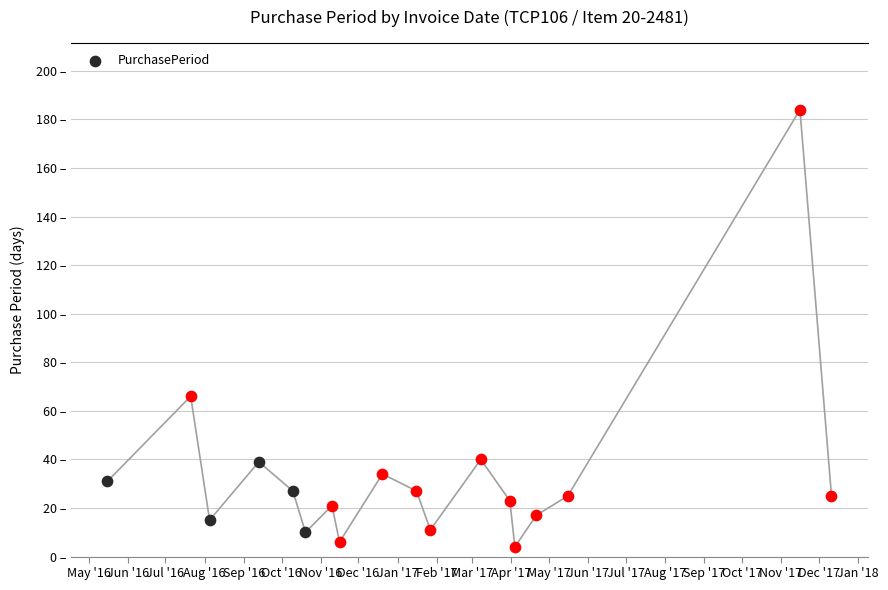

What is the change in value from 2016-12-20 to 2017-01-16?

-7